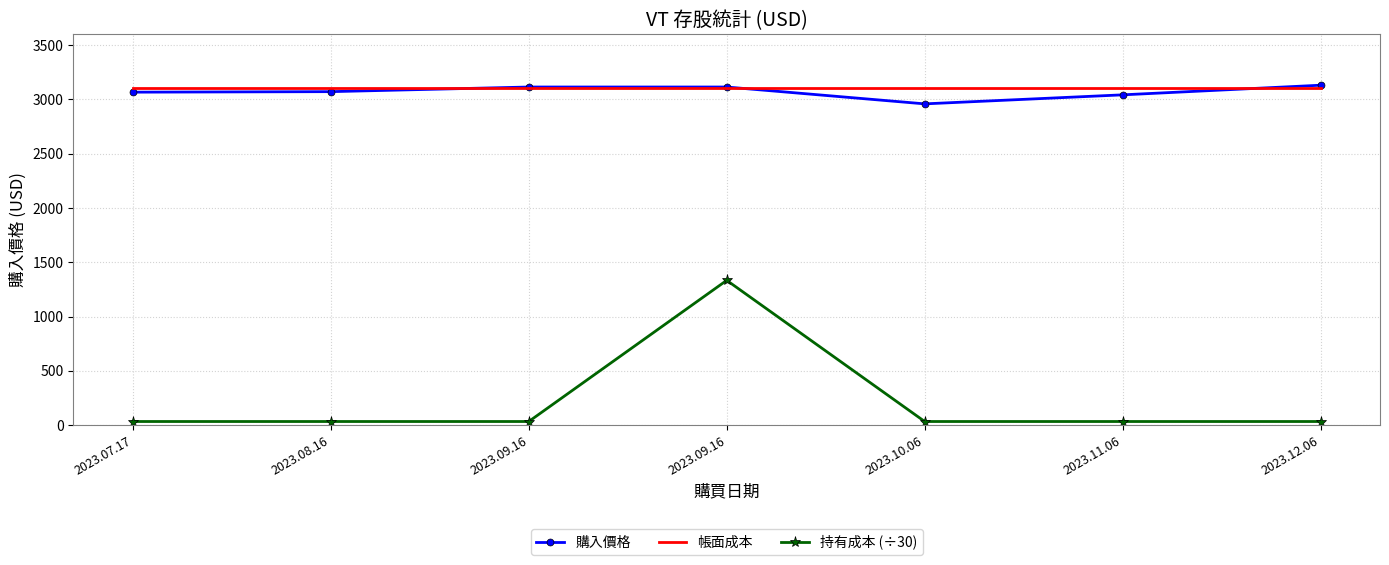

Is the value of 購入價格 at 2023.08.16 greater than the value of 持有成本 (÷30) at 2023.07.17?

Yes